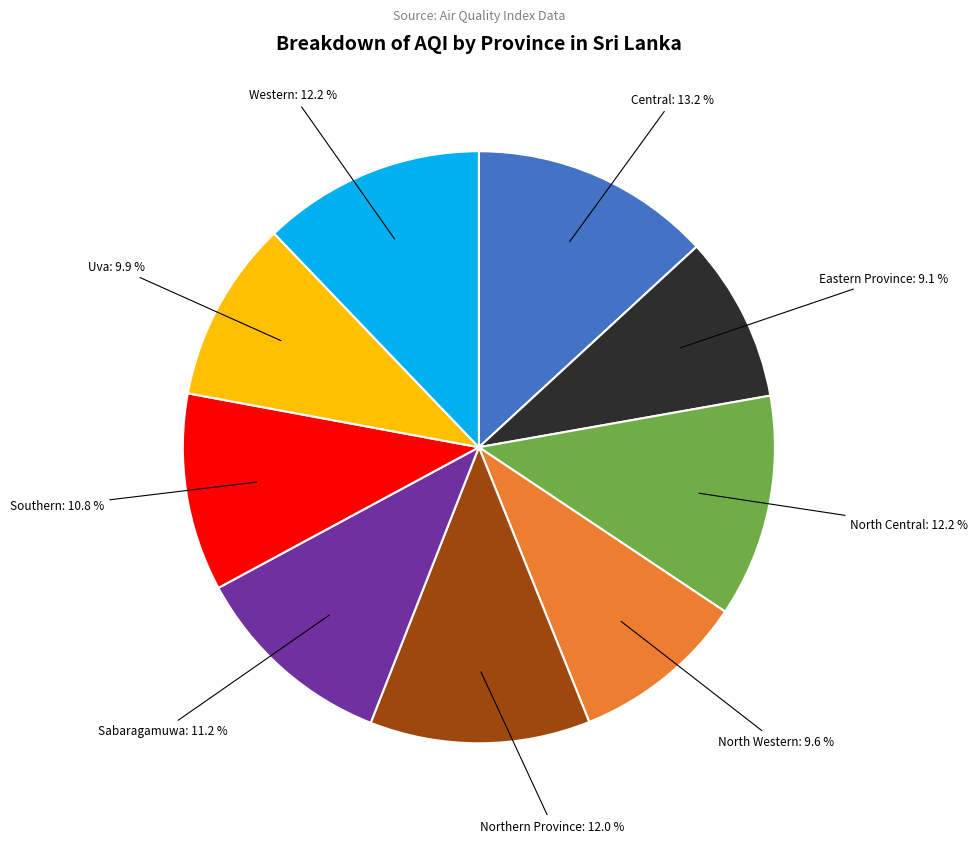

Is there any slice that represents more than half of the pie?

No